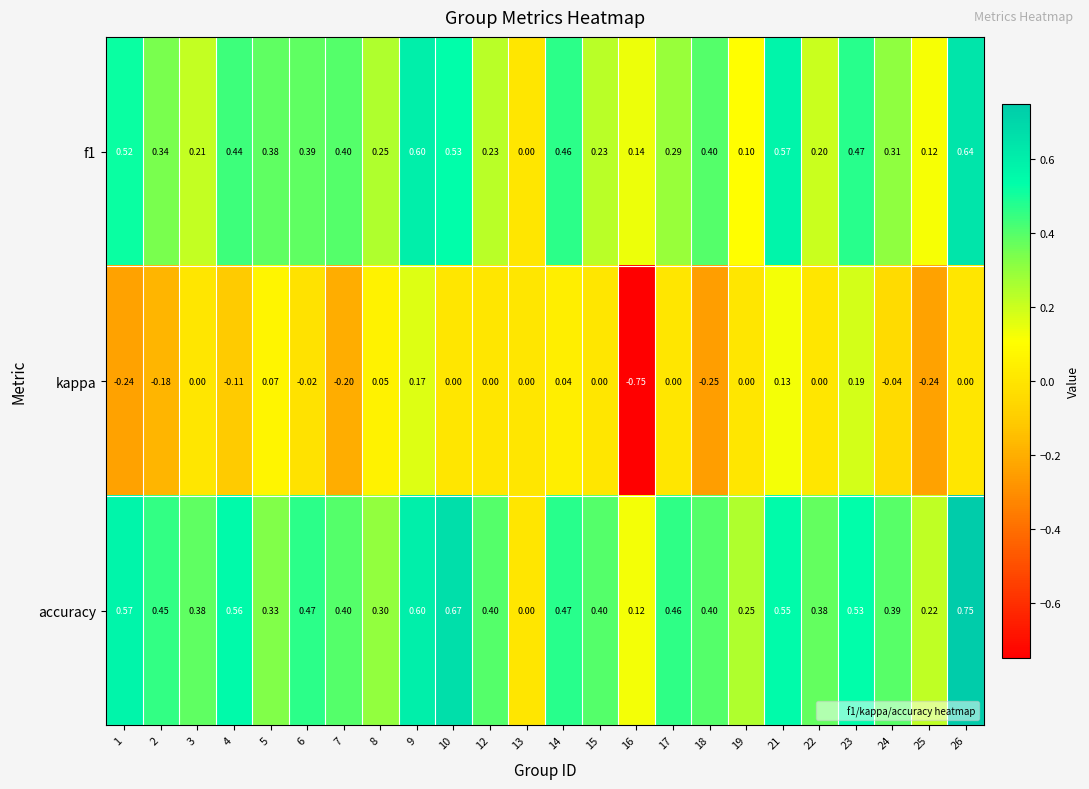

Between 22 and 25, which series saw the biggest shift?

kappa